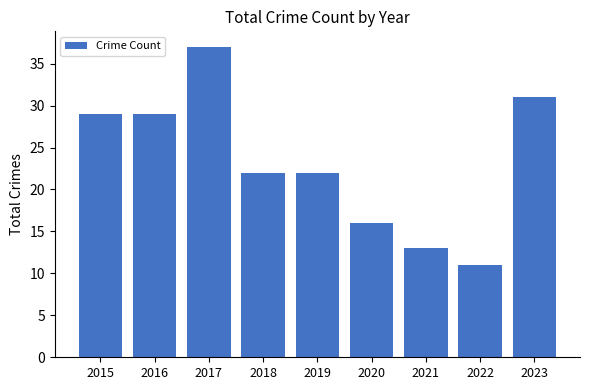

What is the ratio of the value at 2023 to the value at 2018?

1.4